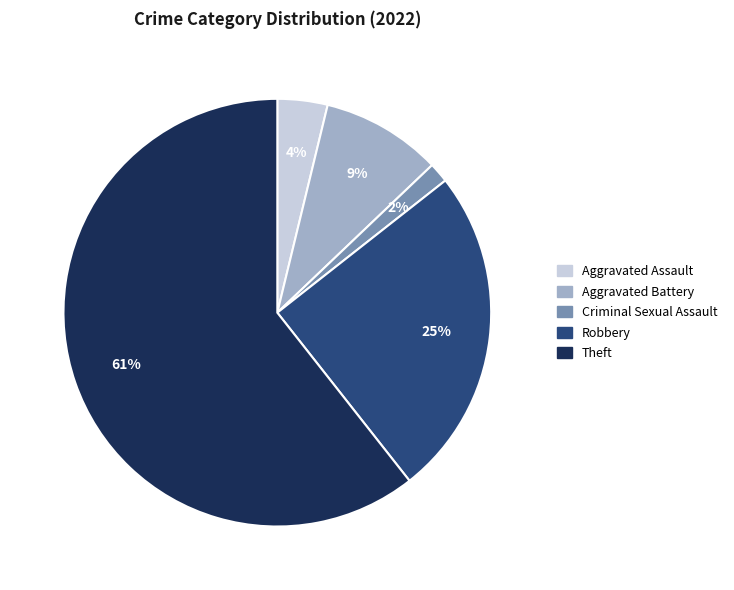

To the nearest percent, what is the average slice percentage?

20%